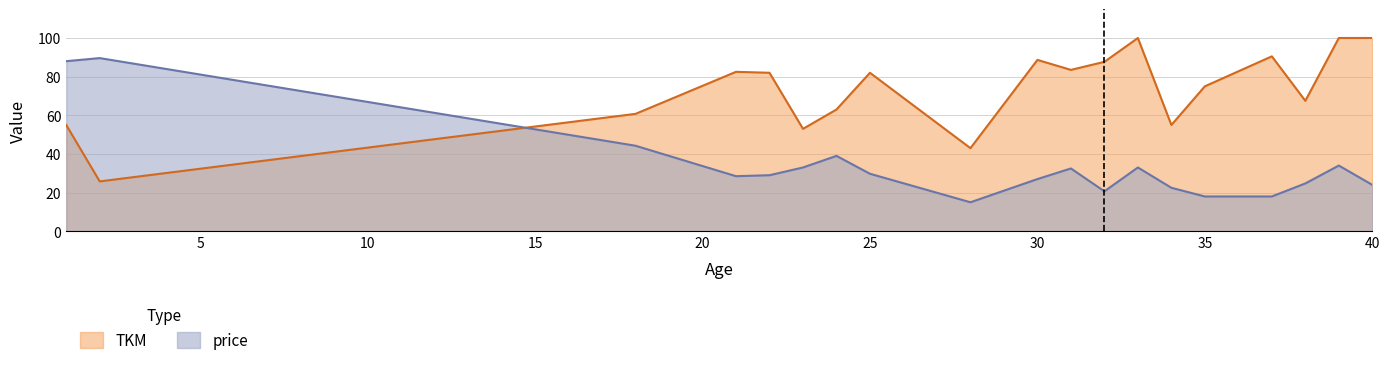

What is the lowest value of the price series?

15.0